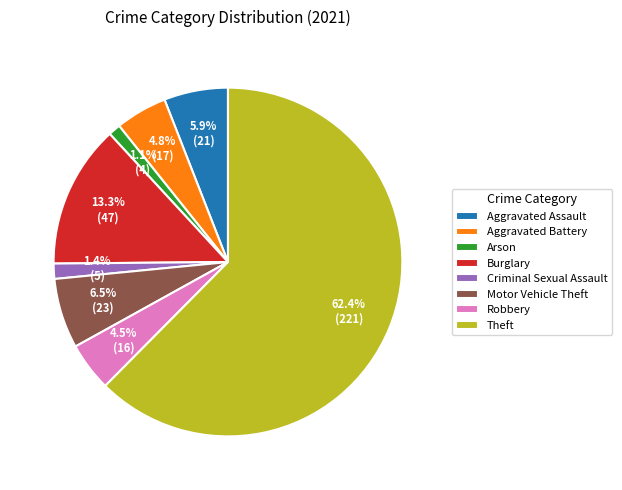

How many segments does this pie chart have?

8